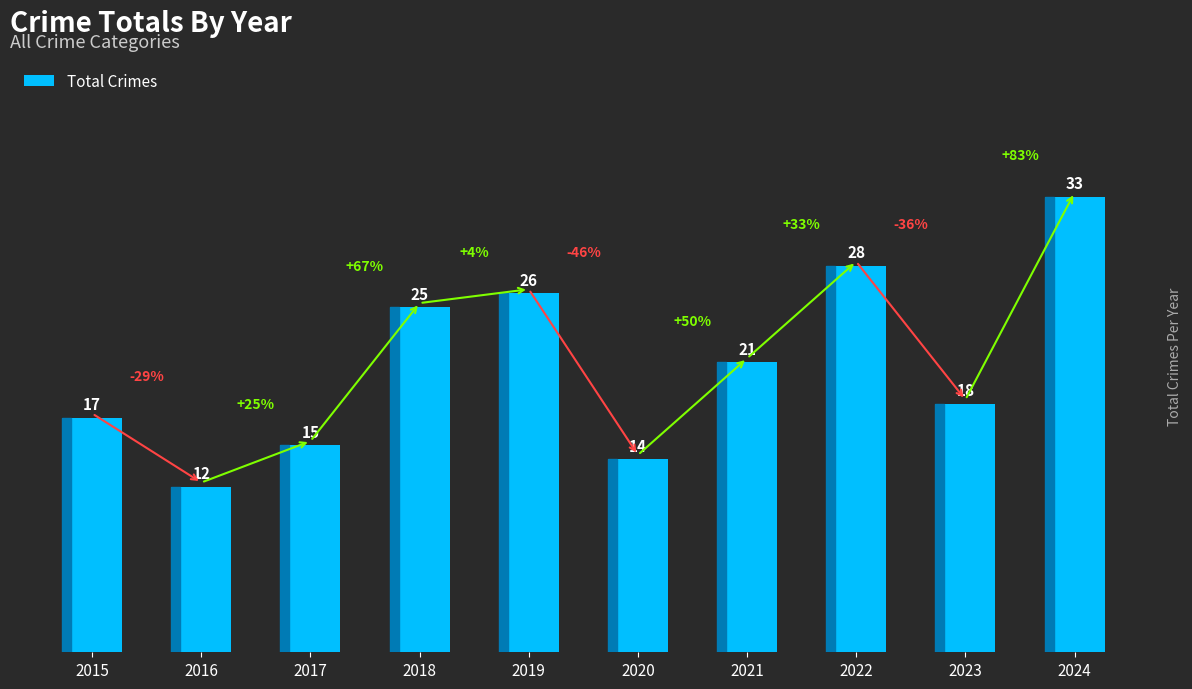

Reading left to right, what are all the values shown in this chart?

2015=17	2016=12	2017=15	2018=25	2019=26	2020=14	2021=21	2022=28	2023=18	2024=33